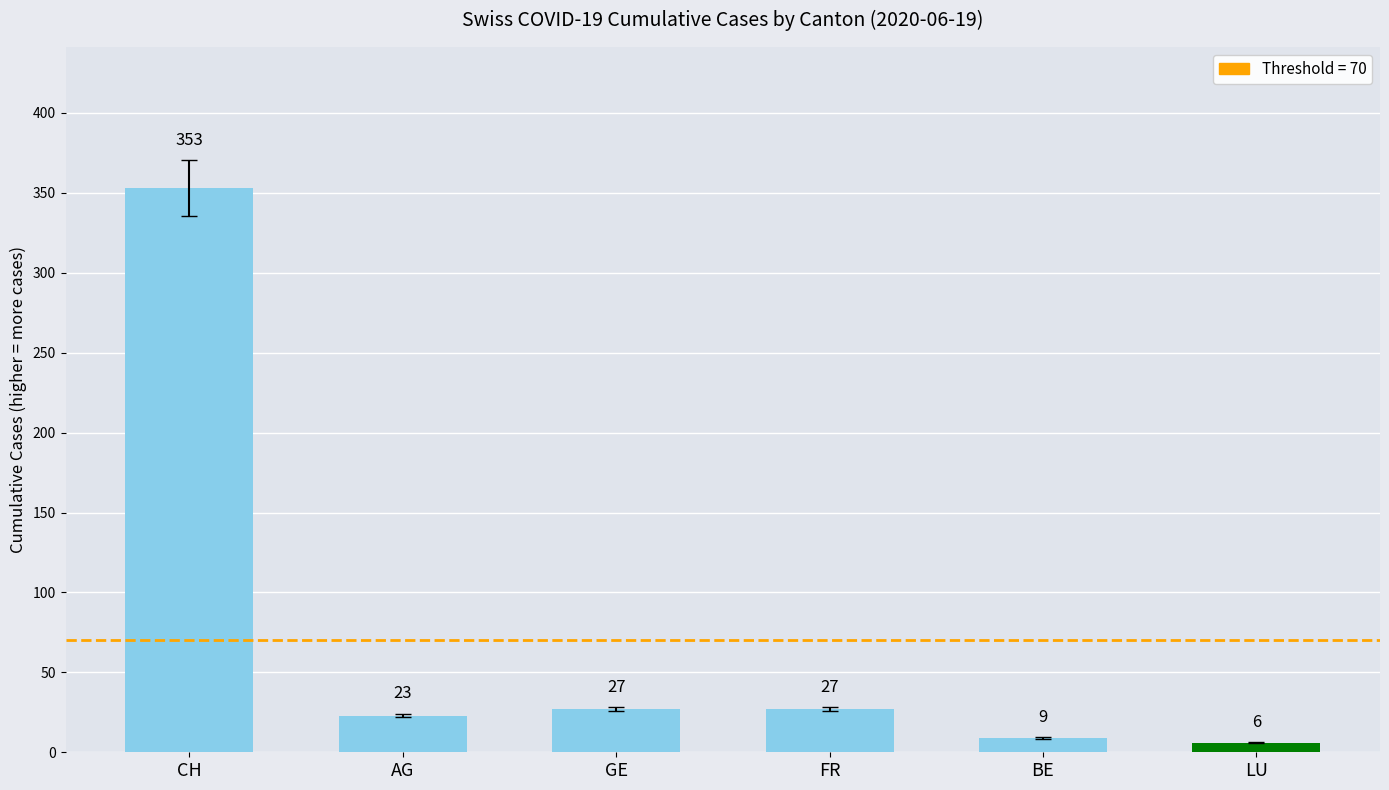

Is it true that LU_pc equals 0.0 at 2020-06-19?

True